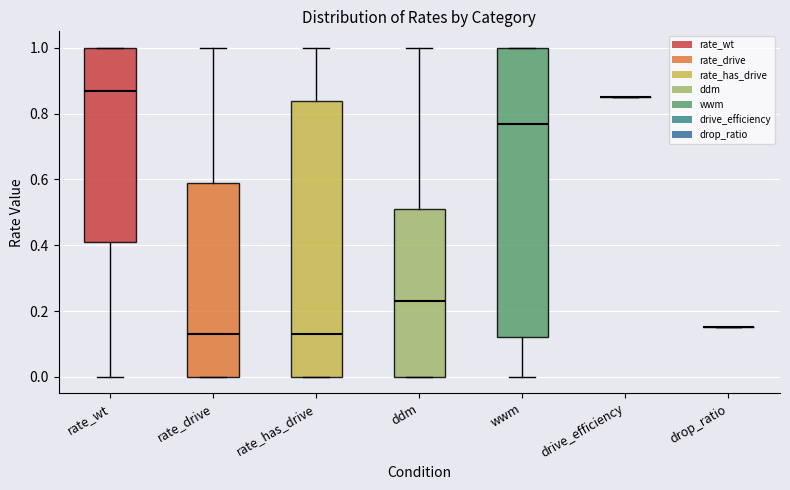

Reading left to right, read every box against the y-axis: the position of its median line, the range the box covers, and the ends of its whiskers. The values are not printed on the chart, so give them approximately, as read against the axis.

rate_wt: median 0.86, box 0.42 to 1.00, whiskers 0.00 to 1.00
rate_drive: median 0.14, box 0.00 to 0.58, whiskers 0.00 to 1.00
rate_has_drive: median 0.14, box 0.00 to 0.84, whiskers 0.00 to 1.00
ddm: median 0.24, box 0.00 to 0.52, whiskers 0.00 to 1.00
wwm: median 0.76, box 0.12 to 1.00, whiskers 0.00 to 1.00
drive_efficiency: box collapsed to a line at 0.86, whiskers 0.86 to 0.86
drop_ratio: box collapsed to a line at 0.16, whiskers 0.16 to 0.16